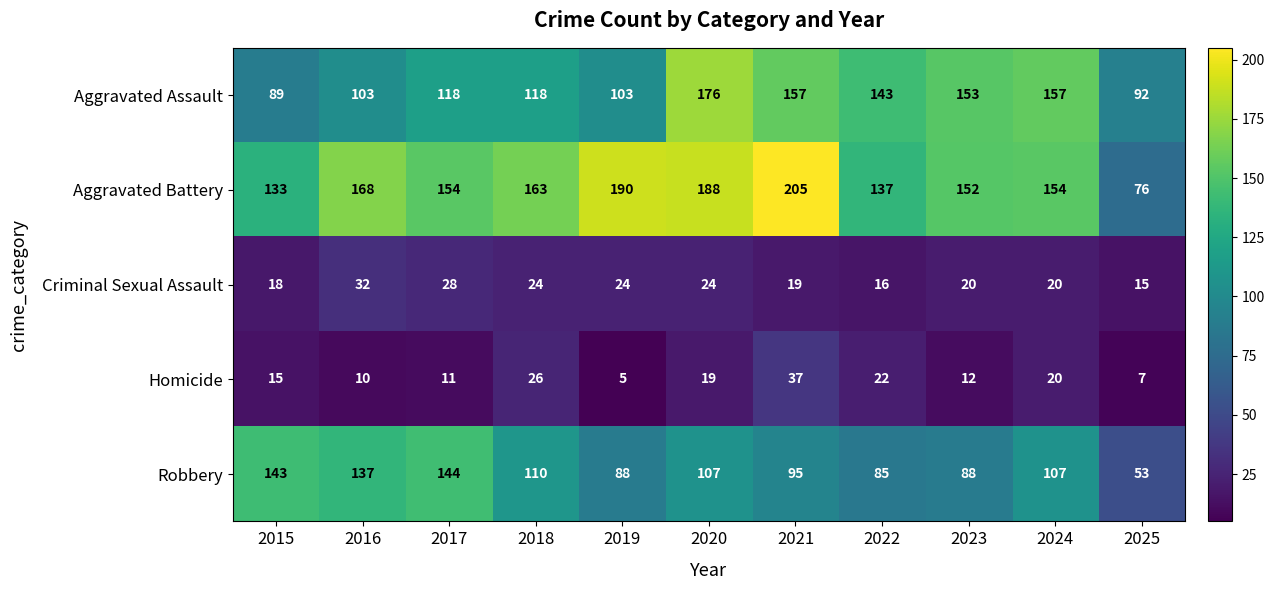

How many distinct data groups are displayed?

5